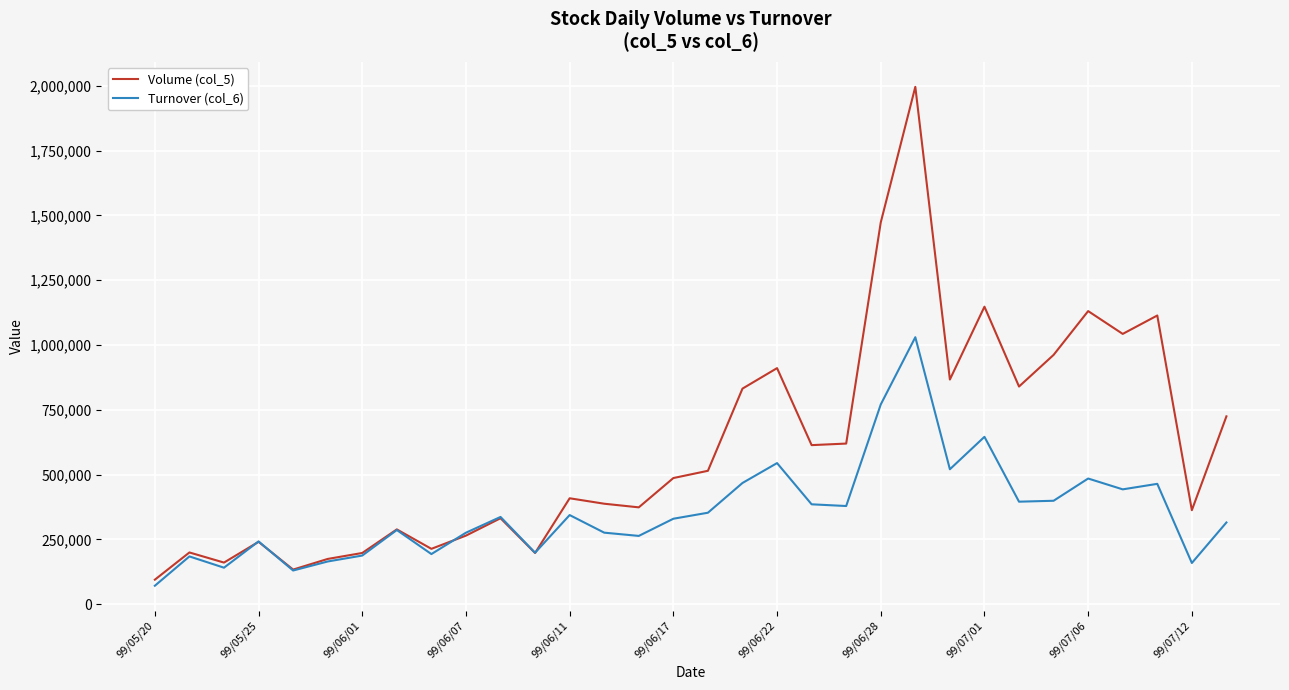

Which series has the largest range (max minus min)?

Volume (col_5)